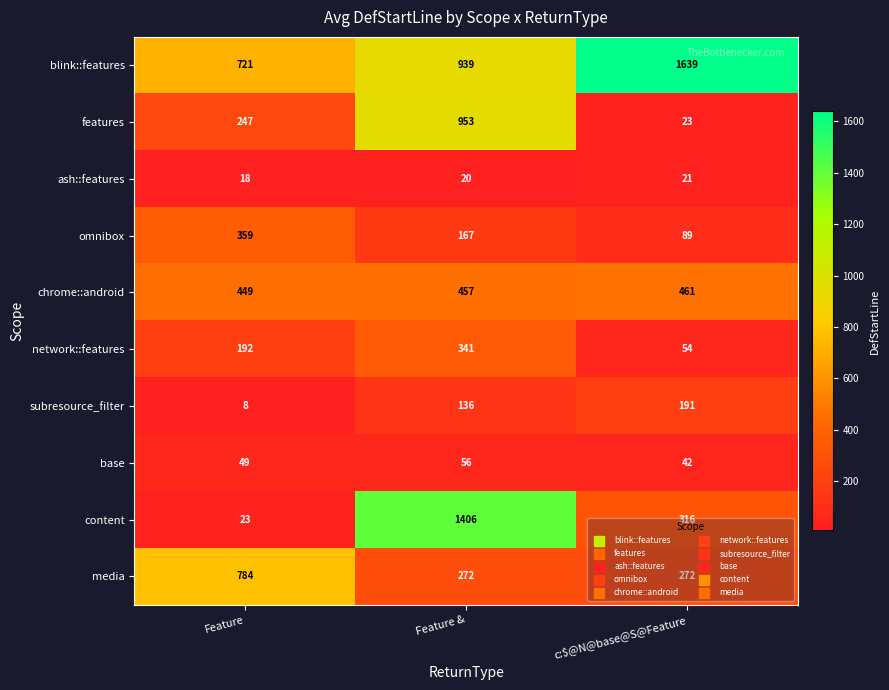

Where is omnibox nearest to the value 224?

Feature &